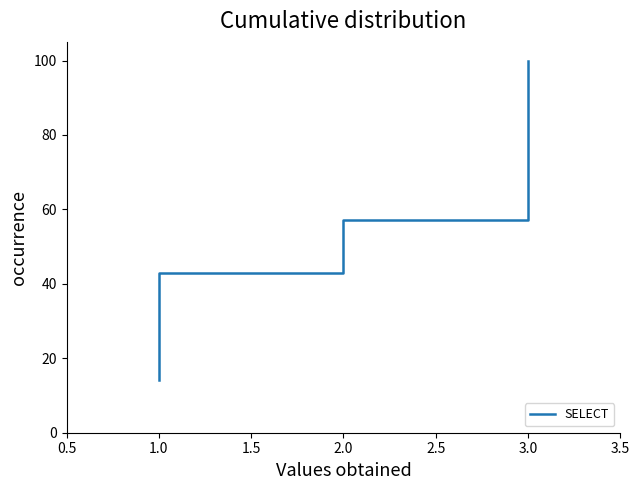

What is the average value?

57.1